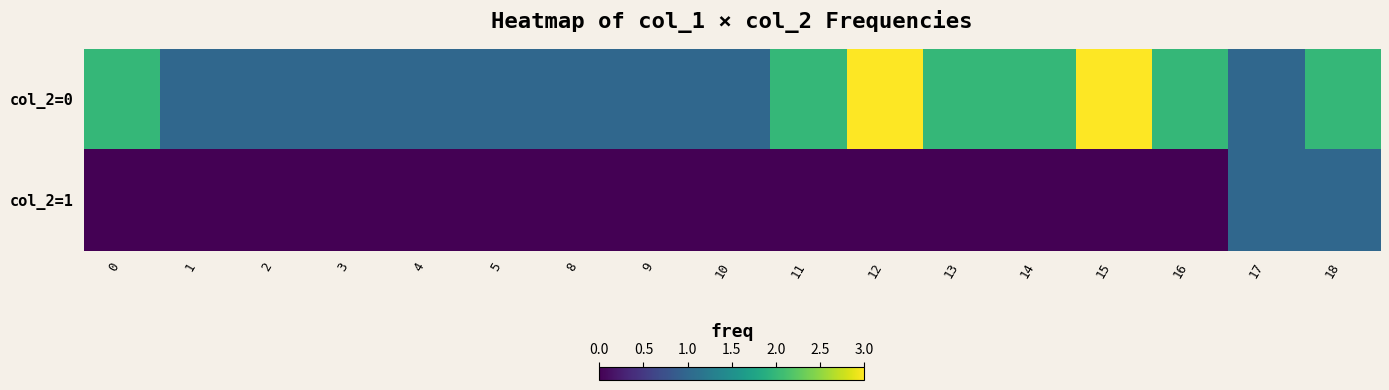

Rank the series by their average value, from lowest to highest.

row_1, row_0